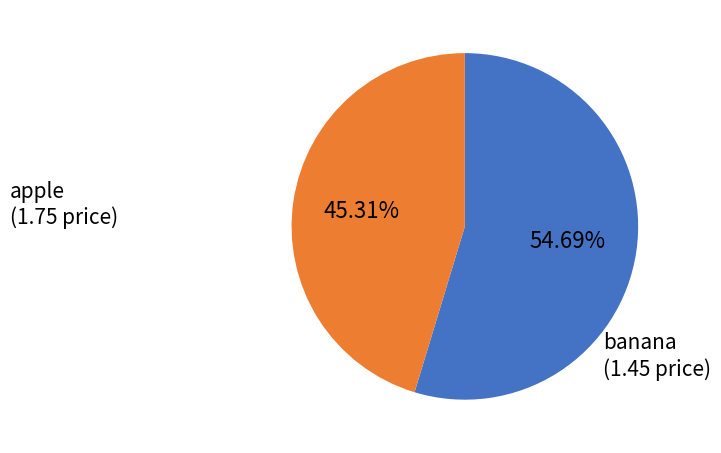

Which slice is the smallest?

banana